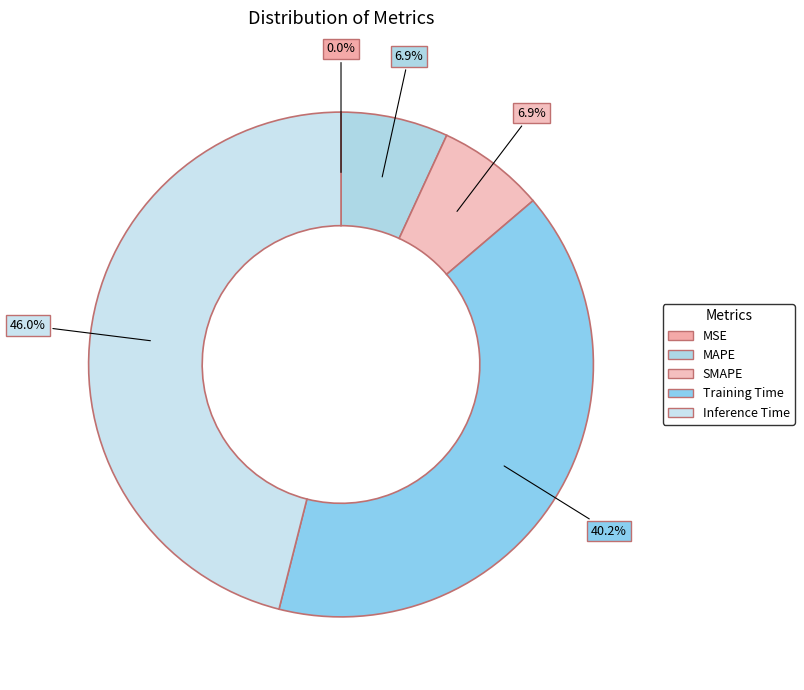

Is SMAPE the majority of the pie?

No